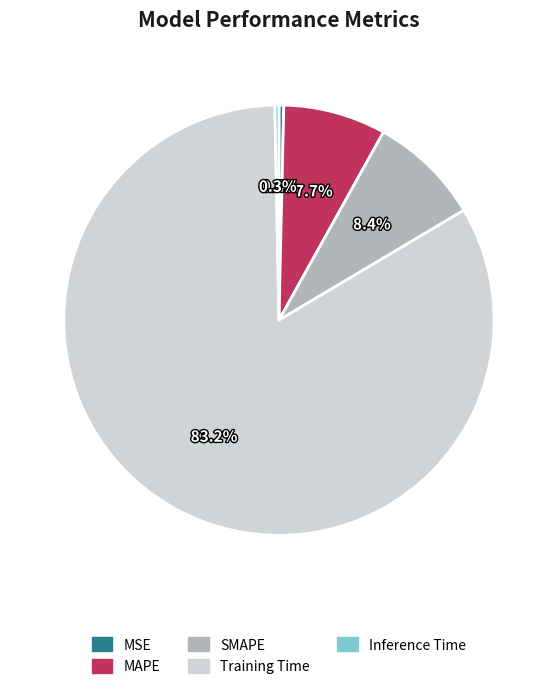

Combined, what portion of the pie is Training Time and MAPE?

90.9%